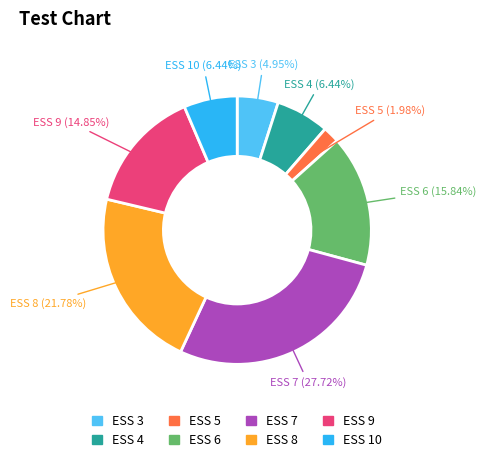

Which category has the smallest portion of the pie?

ESS 5